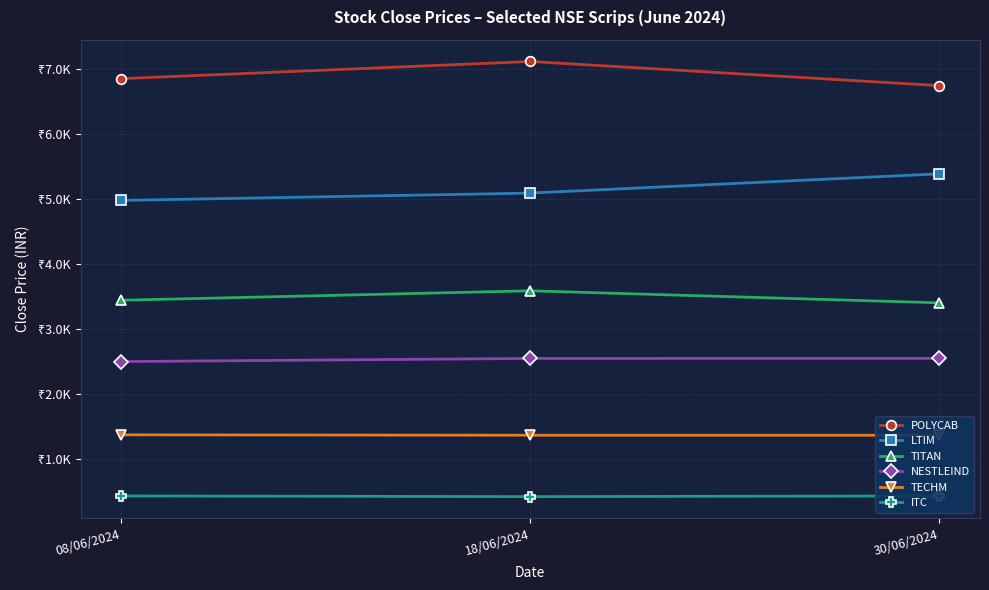

Reading left to right, transcribe all the data shown in this chart.

POLYCAB: 08/06/2024=6846.4	18/06/2024=7110.2	30/06/2024=6739.5
LTIM: 08/06/2024=4977.2	18/06/2024=5089.6	30/06/2024=5385.1
TITAN: 08/06/2024=3444.1	18/06/2024=3589.0	30/06/2024=3404.2
NESTLEIND: 08/06/2024=2502.4	18/06/2024=2550.3	30/06/2024=2551.7
TECHM: 08/06/2024=1377.6	18/06/2024=1371.3	30/06/2024=1371.3
ITC: 08/06/2024=439.1	18/06/2024=428.8	30/06/2024=439.1